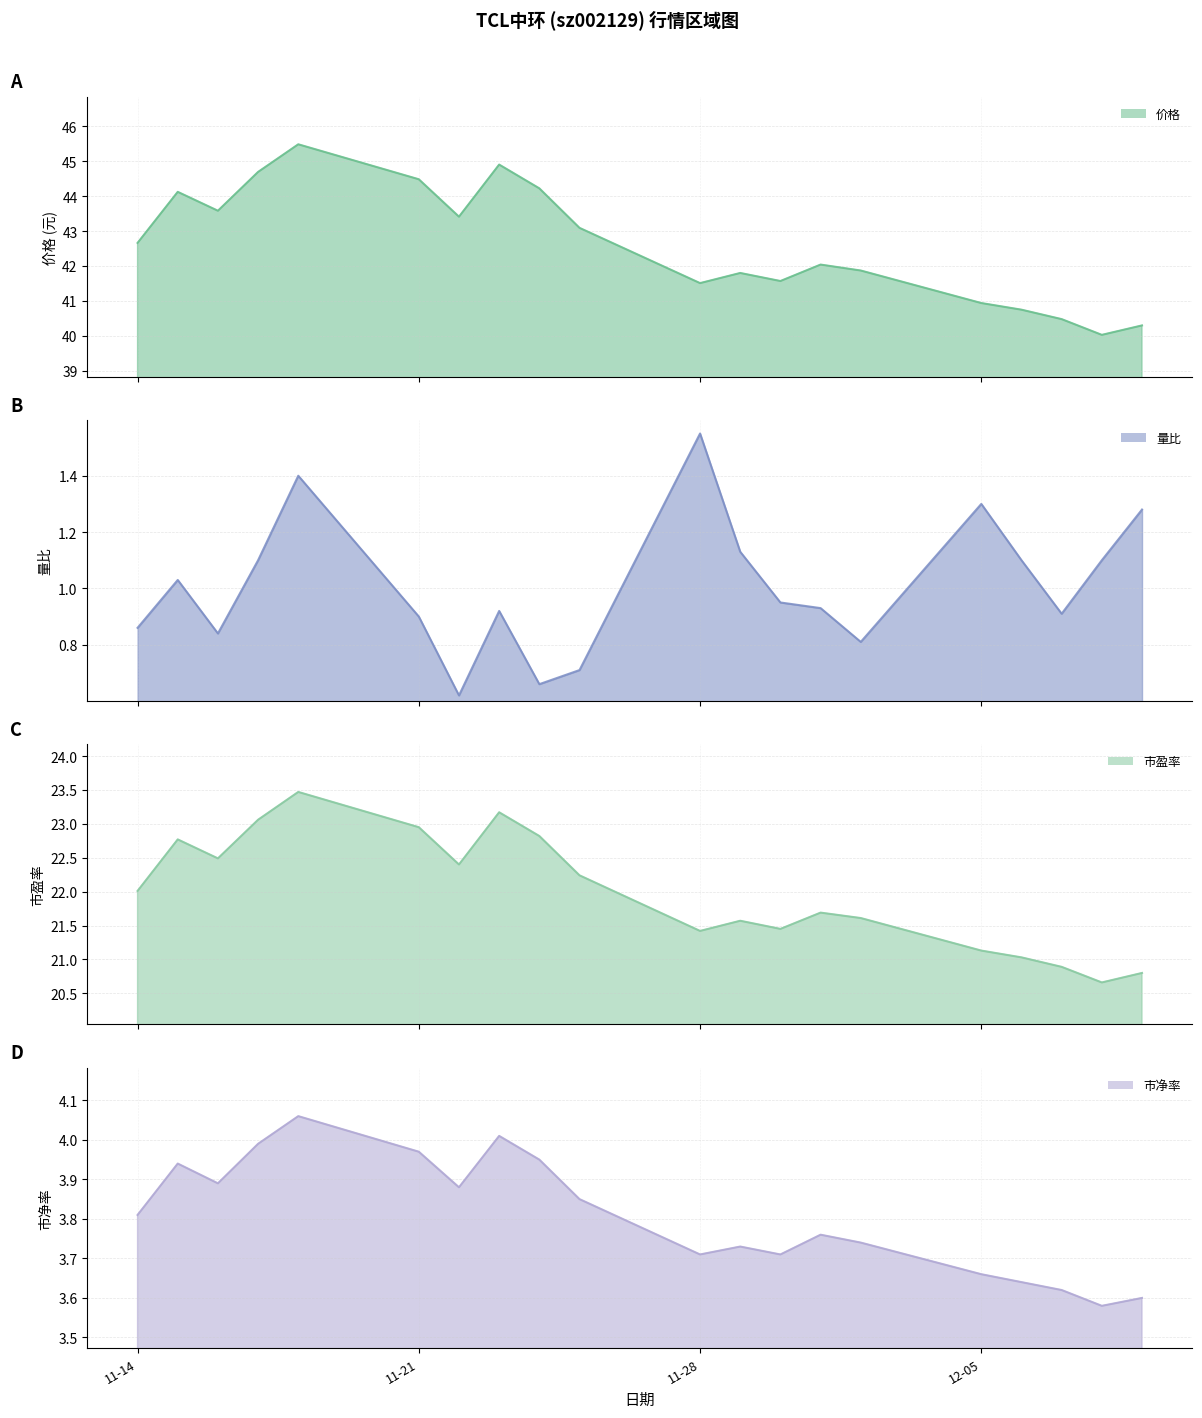

At 2022-11-22, list the series in order from largest to smallest.

价格, 市盈率, 市净率, 量比